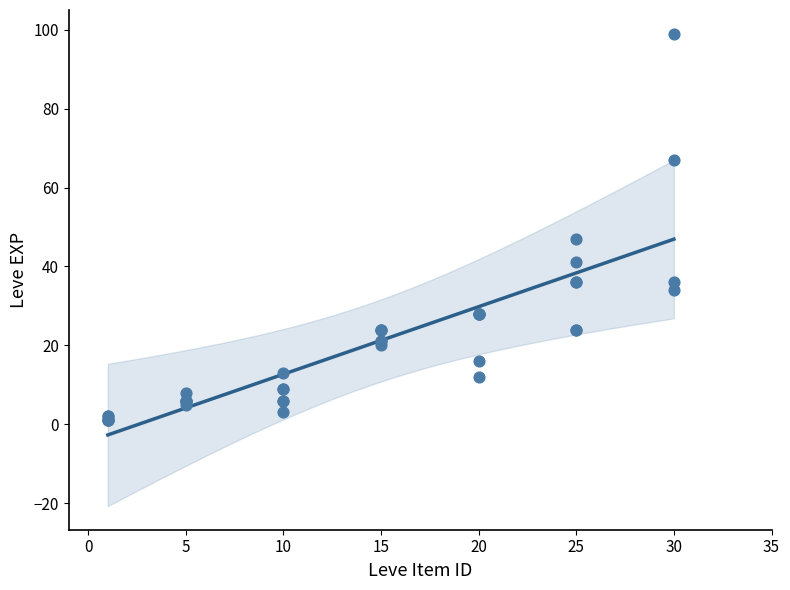

What Y value in the scatter plot is closest to 50?

47